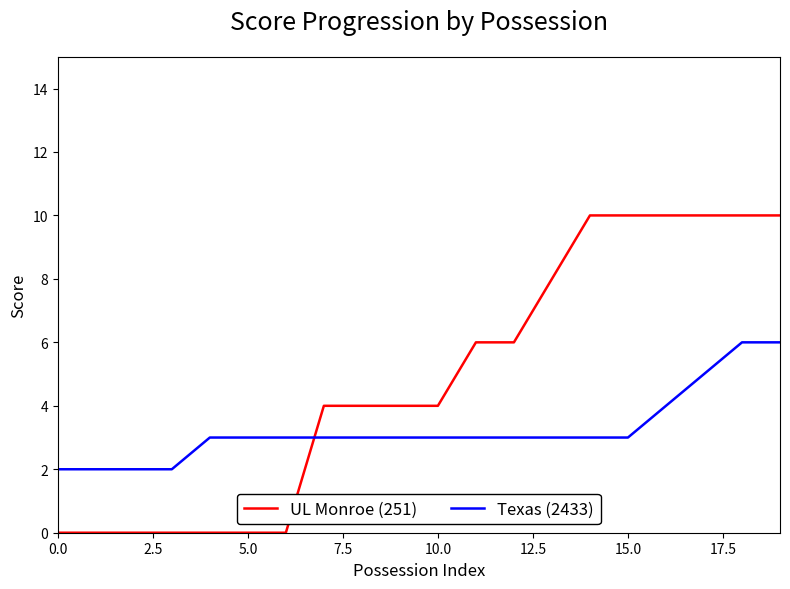

Which series ends up on top after the final intersection of Texas (2433) and UL Monroe (251)?

UL Monroe (251)